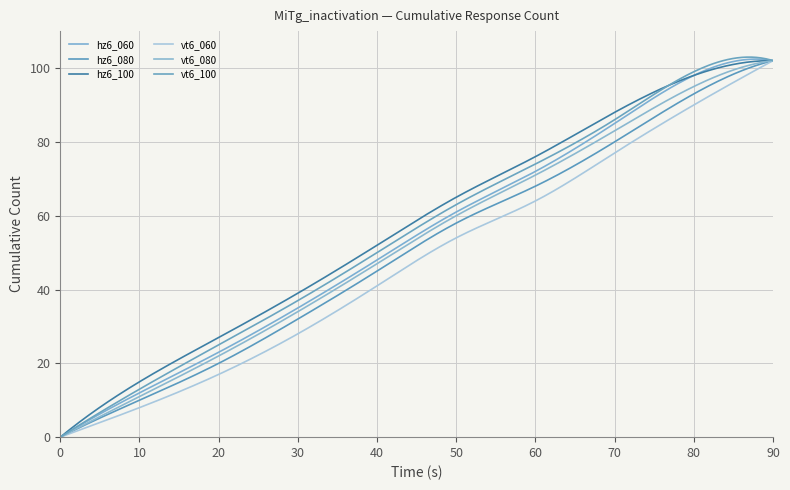

What is the difference between the maximum and minimum values in the hz6_080 series?

102.0